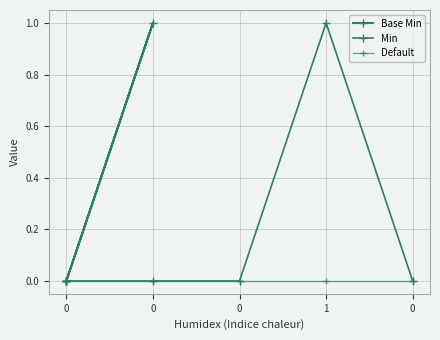

Which has a higher value, 1 or 0?

1